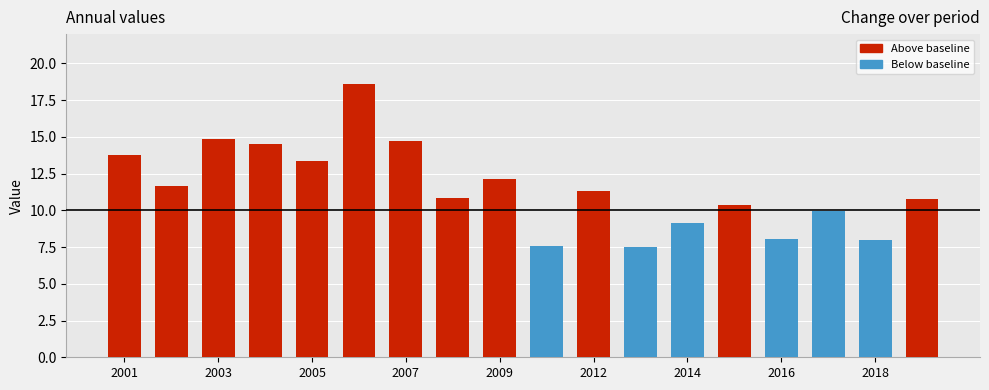

What is the value of the 1st bar from the left?

13.8